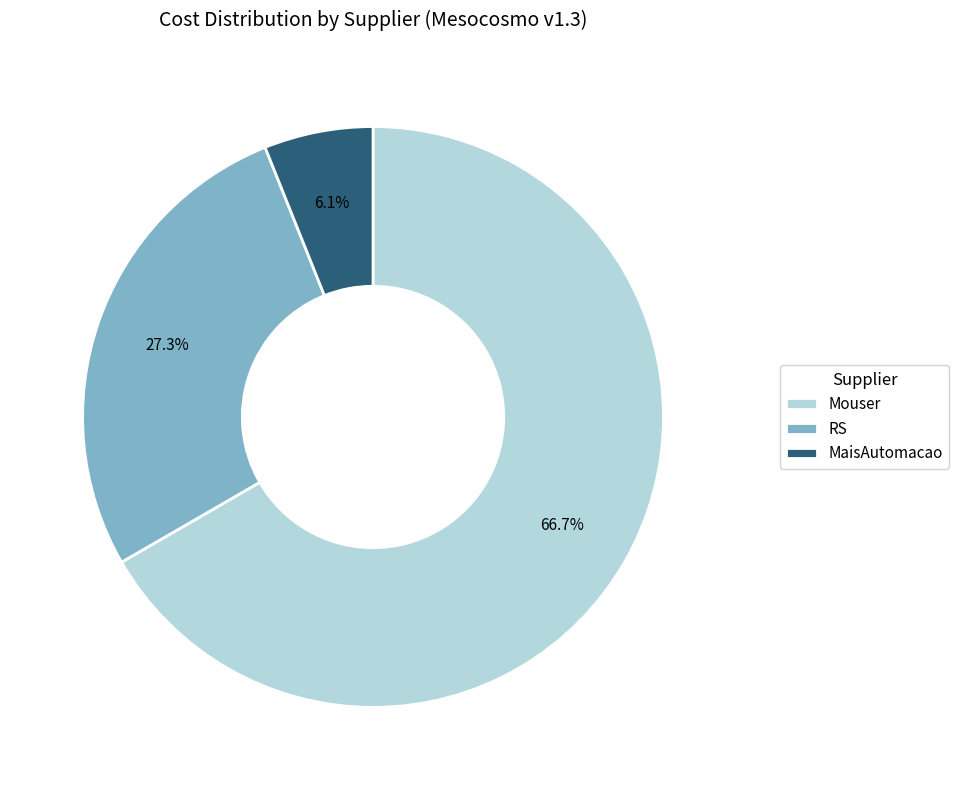

Count the number of slices in the pie.

3